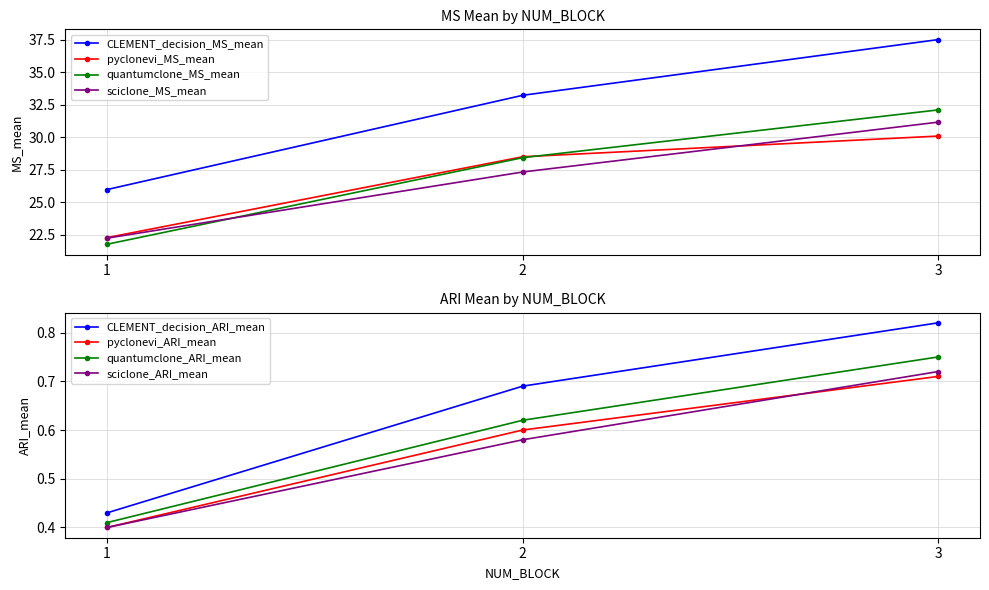

What is the difference between the sciclone_MS_mean values at 1 and 2?

5.1